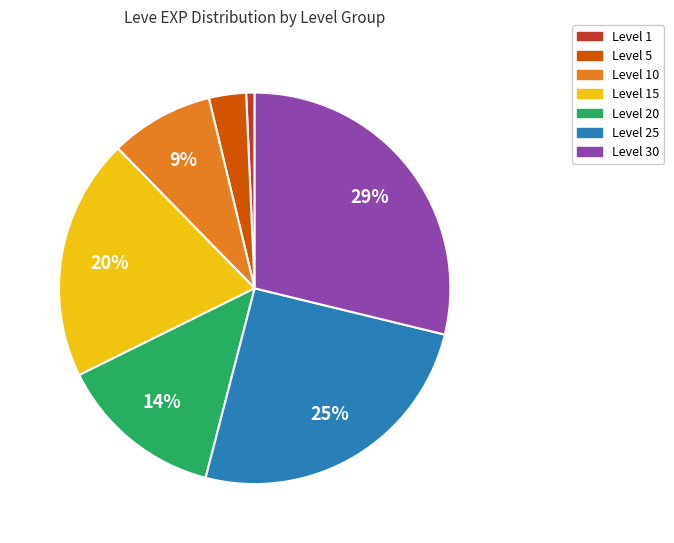

Does any single category account for the majority?

No